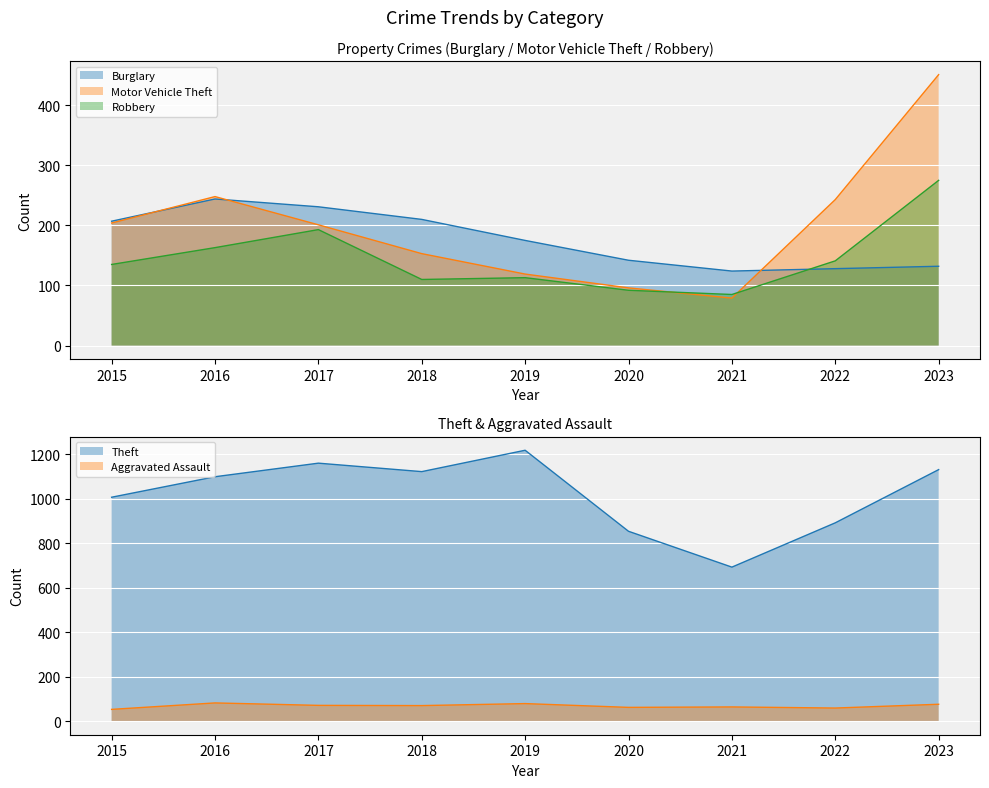

What is the minimum value shown in the chart?

53